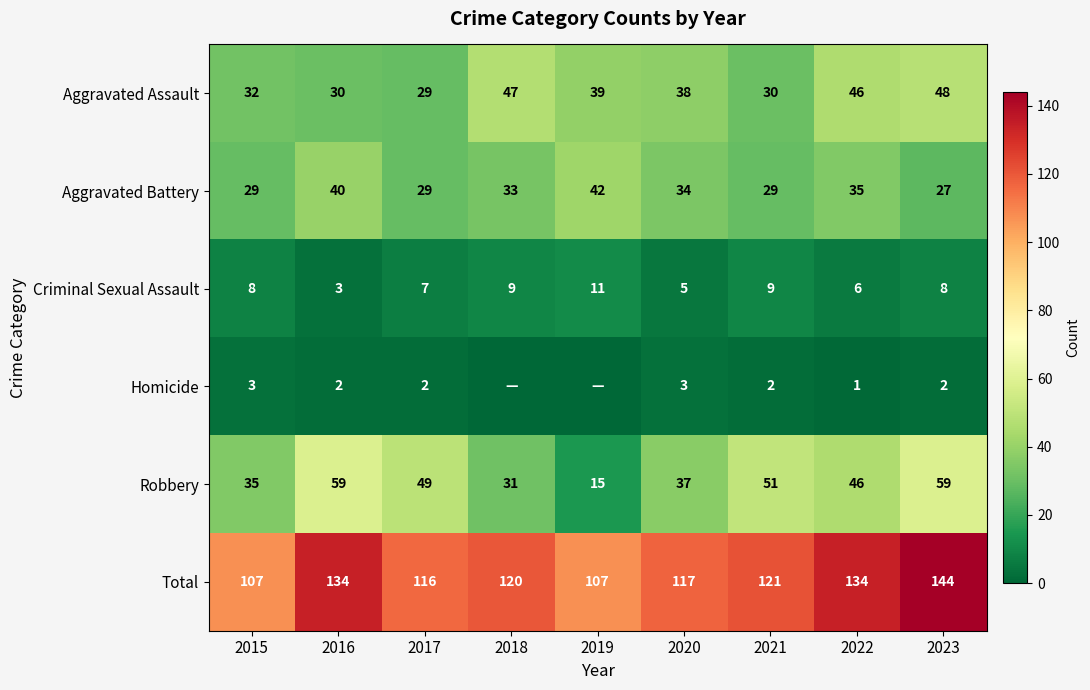

At 2020, list the series in order from largest to smallest.

Total, Aggravated Assault, Robbery, Aggravated Battery, Criminal Sexual Assault, Homicide